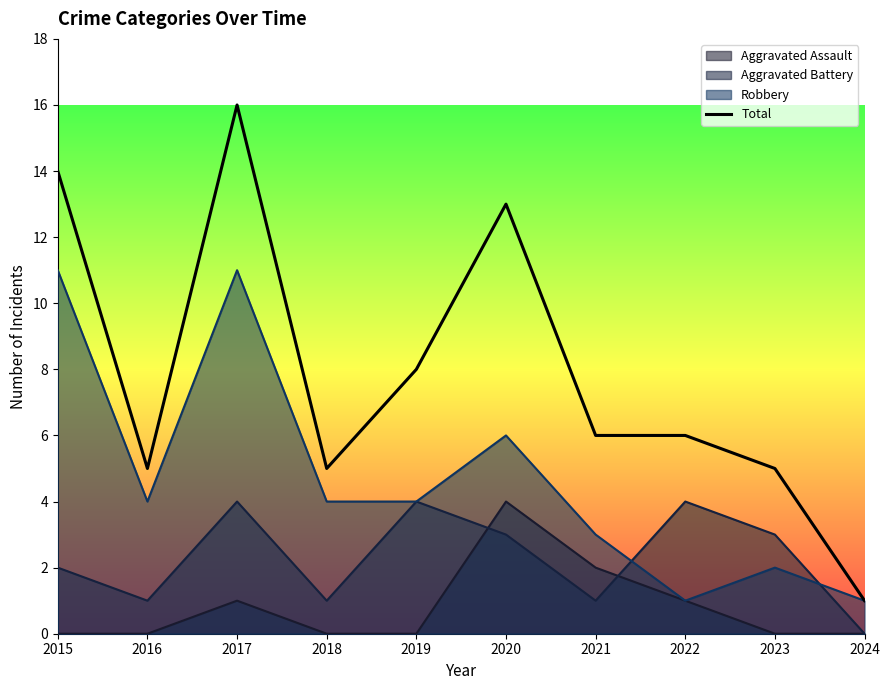

Reading right to left, list all the values displayed in this chart.

1	5	6	6	13	8	5	16	5	14